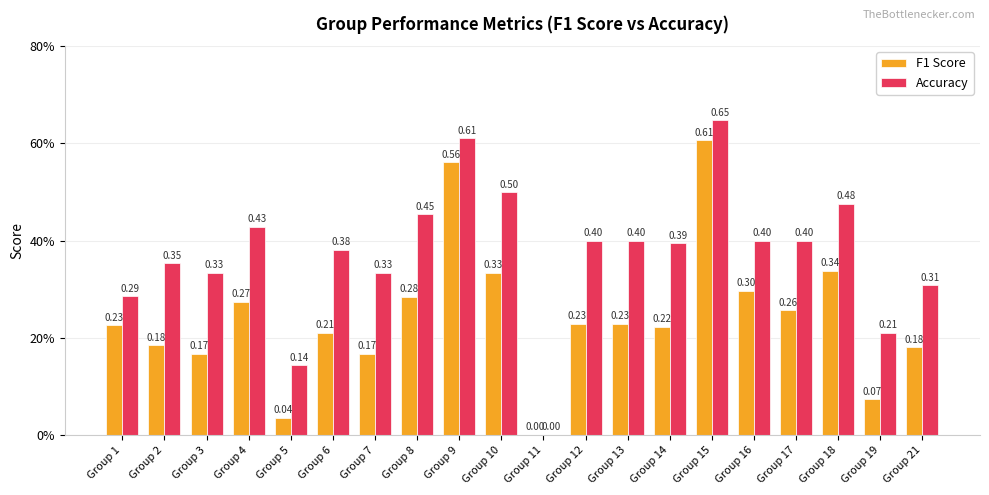

At which label does Accuracy reach its peak?

Group 15